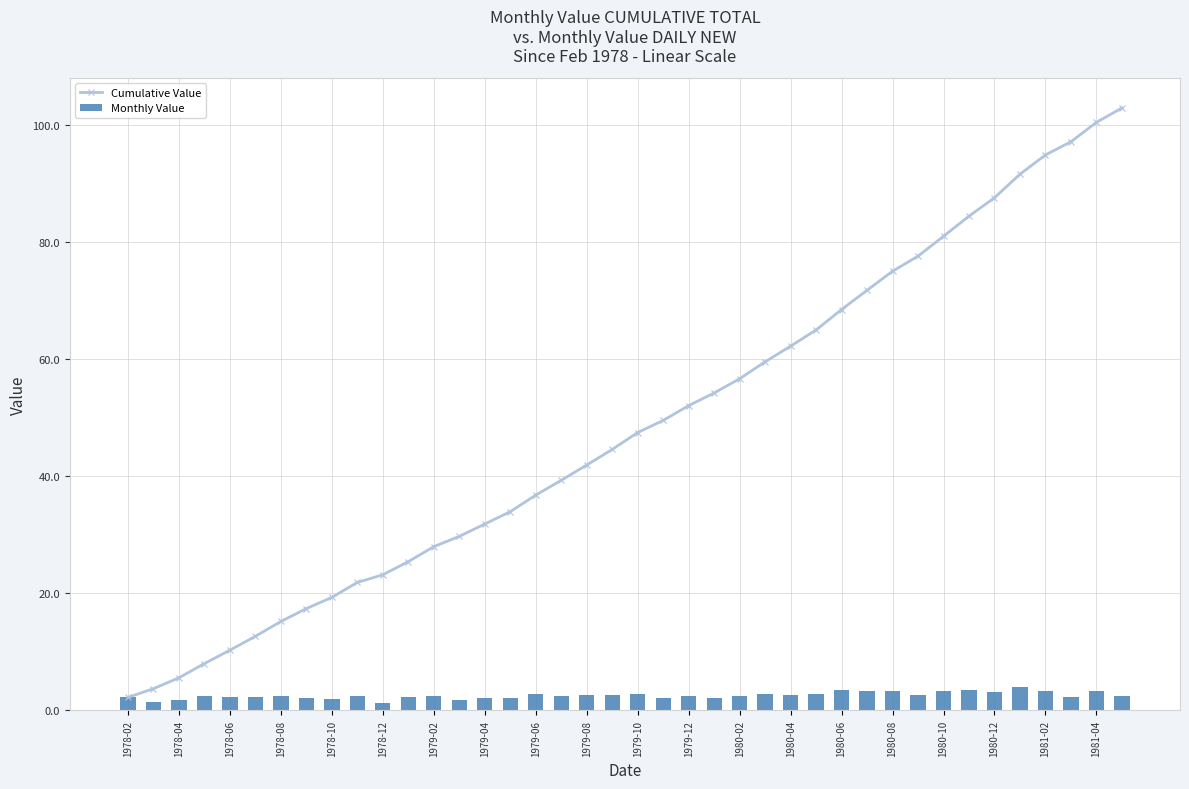

True or false: Cumulative Value has a value of 3.6 at 1978-02.

False